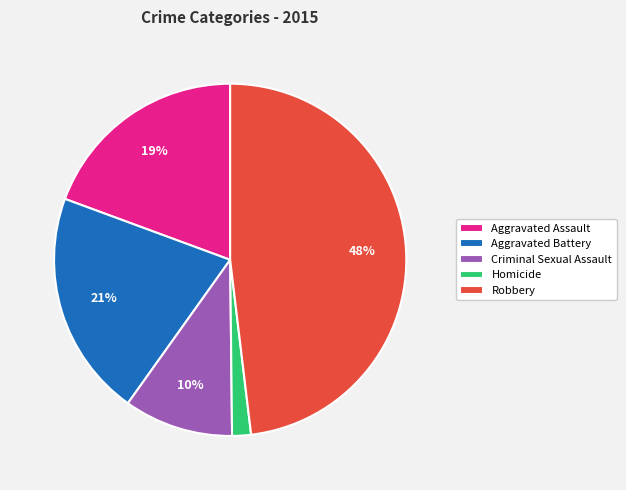

The Aggravated Assault slice represents 13% of the pie. True or false?

False